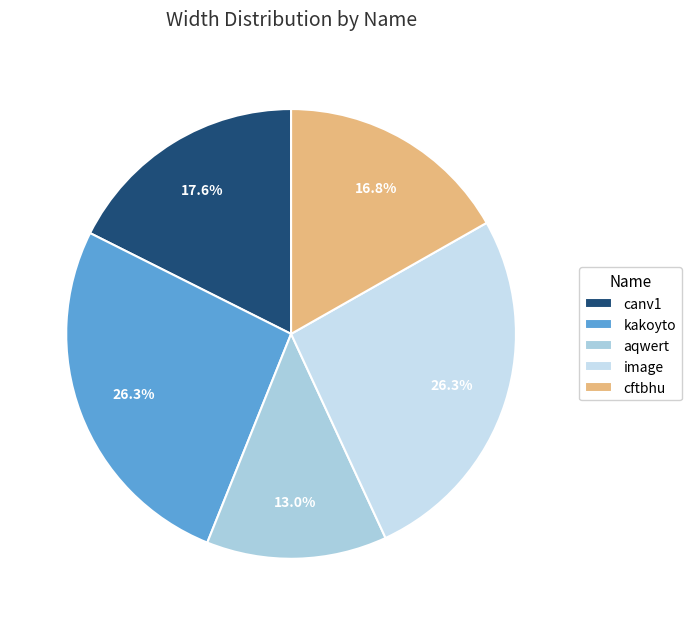

How many slices are in this pie chart?

5